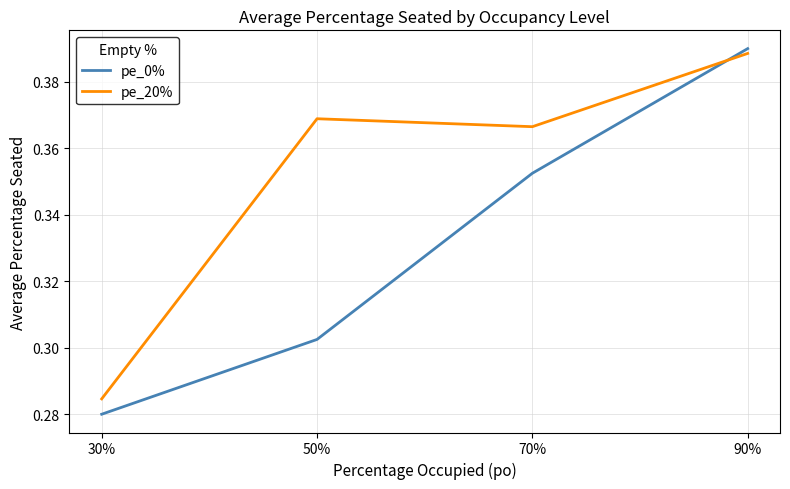

Which series changed the most between 50% and 70%?

pe_0%